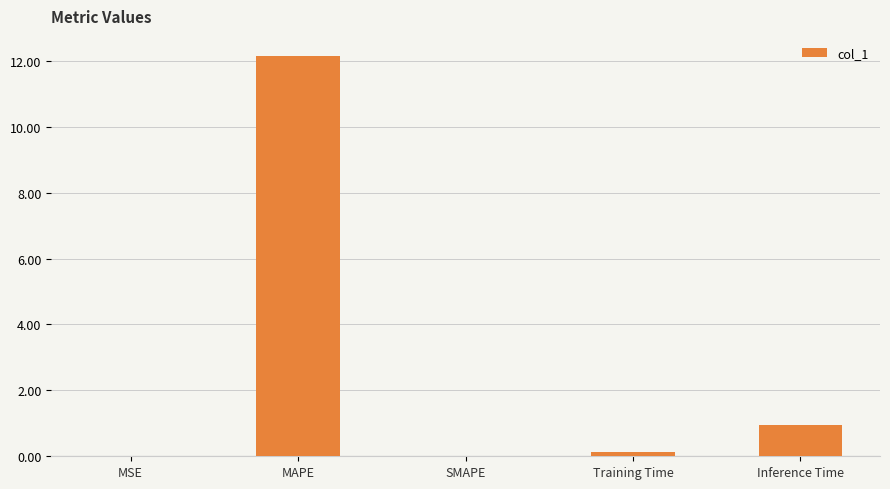

Which has a higher value, MAPE or Training Time?

MAPE